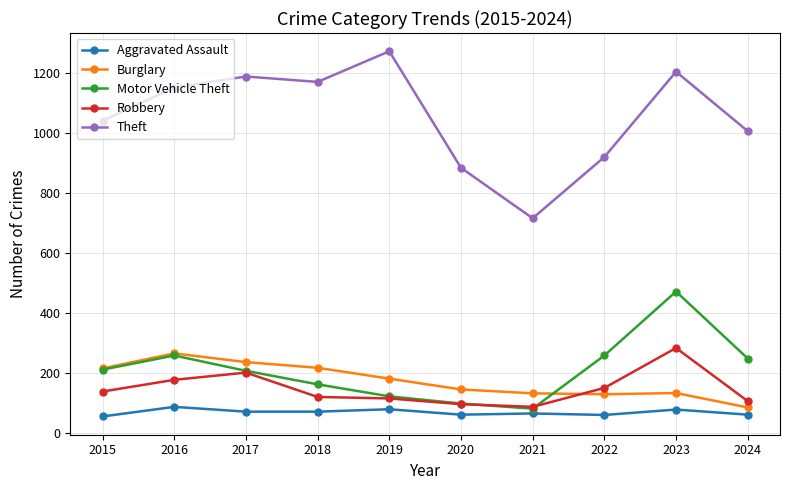

True or false: Aggravated Assault and Burglary cross at least once.

False